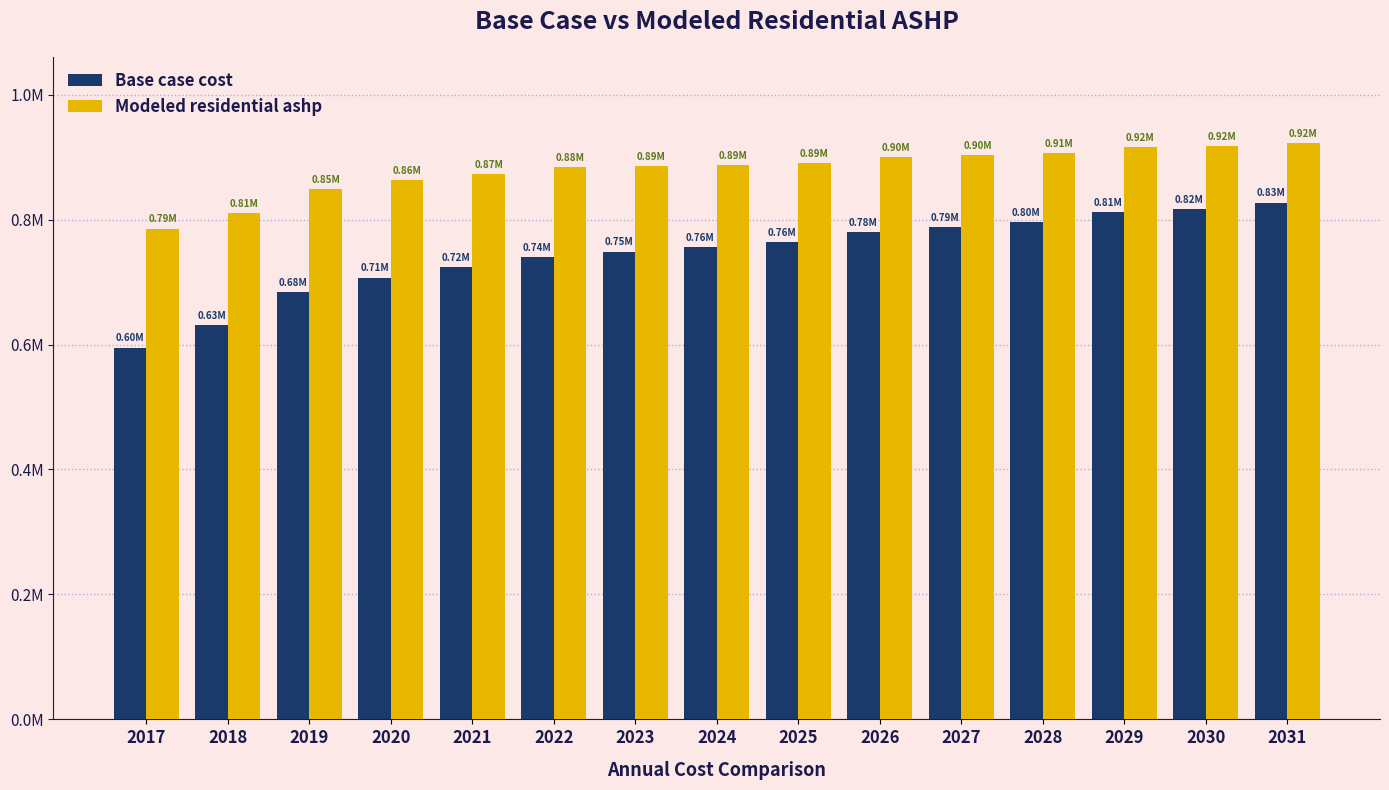

Is it true that Modeled residential ashp equals 886029.9 at 2023?

True